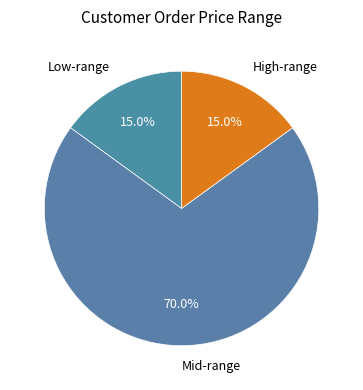

How many slices are in this pie chart?

3